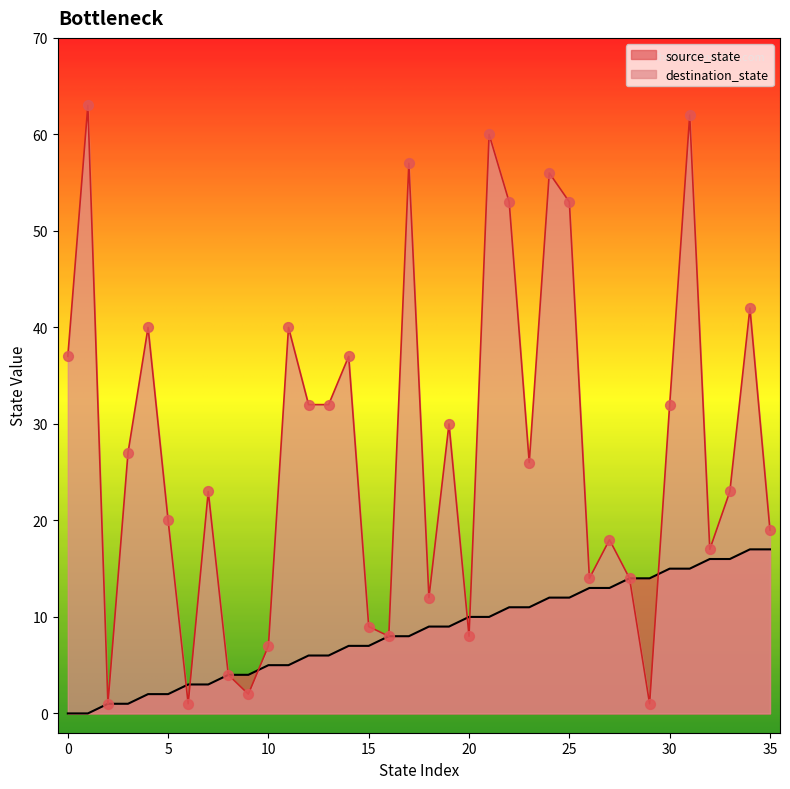

Which series reaches the minimum Y coordinate?

source_state